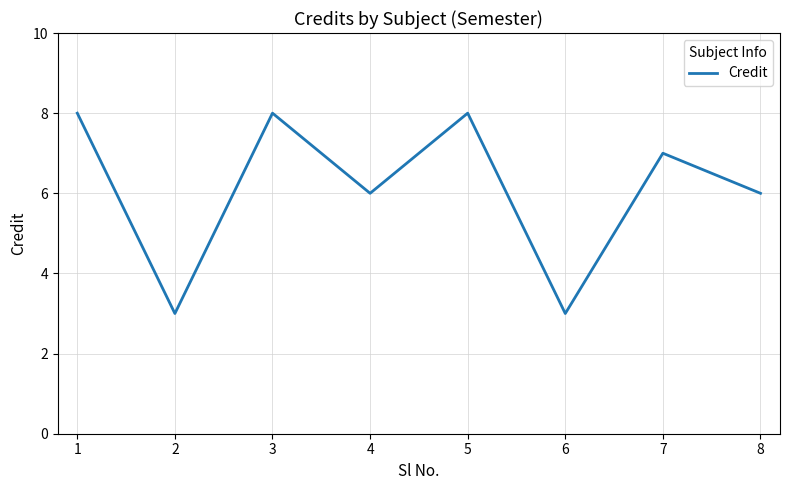

What is the minimum value shown in the chart?

3